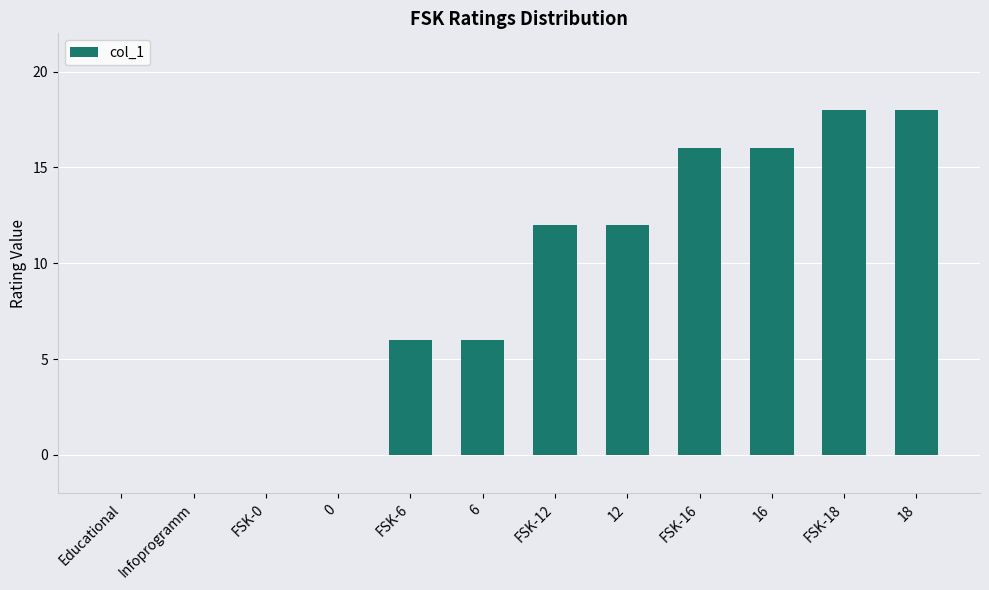

Between Infoprogramm and FSK-12, which is larger?

FSK-12